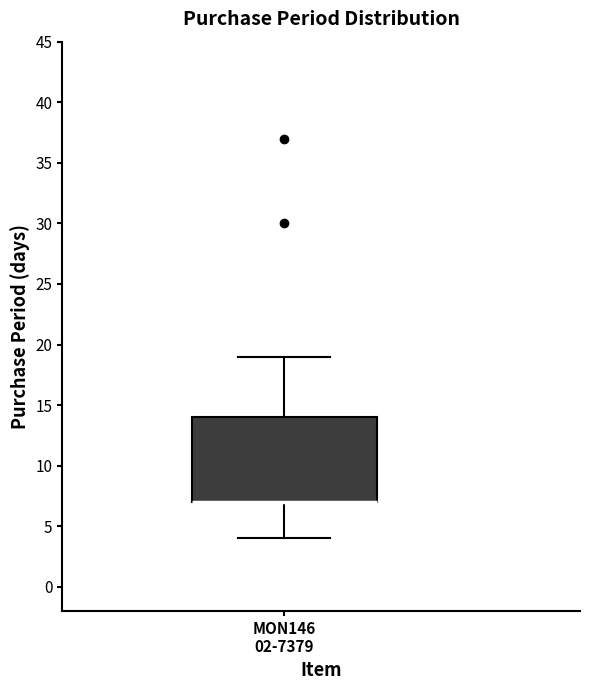

Transcribe this box plot: give where the median line is, the range the box spans, and where the two whiskers end, as read against the y-axis. The values are not printed on the chart, so give them approximately, as read against the axis.

median 7 (drawn on the box's lower edge), box 7 to 14, whiskers 4 to 19